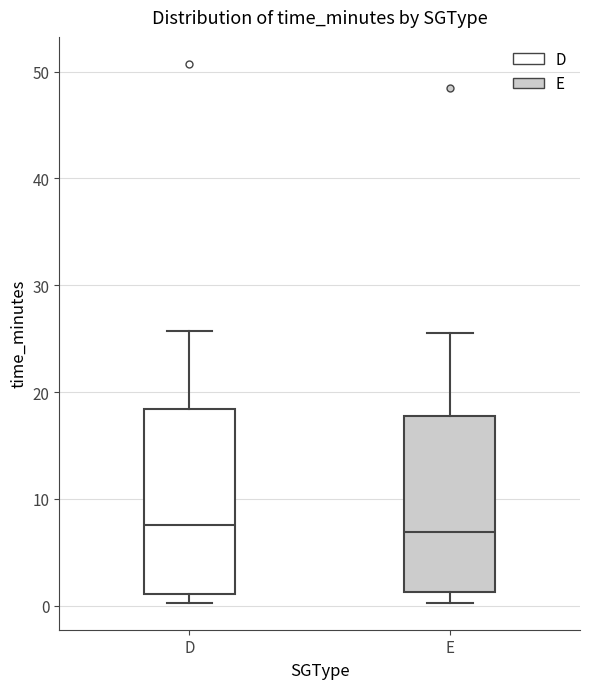

Where is the upper edge of the box for D on the y-axis? The values are not printed on the chart, so give them approximately, as read against the axis.

18